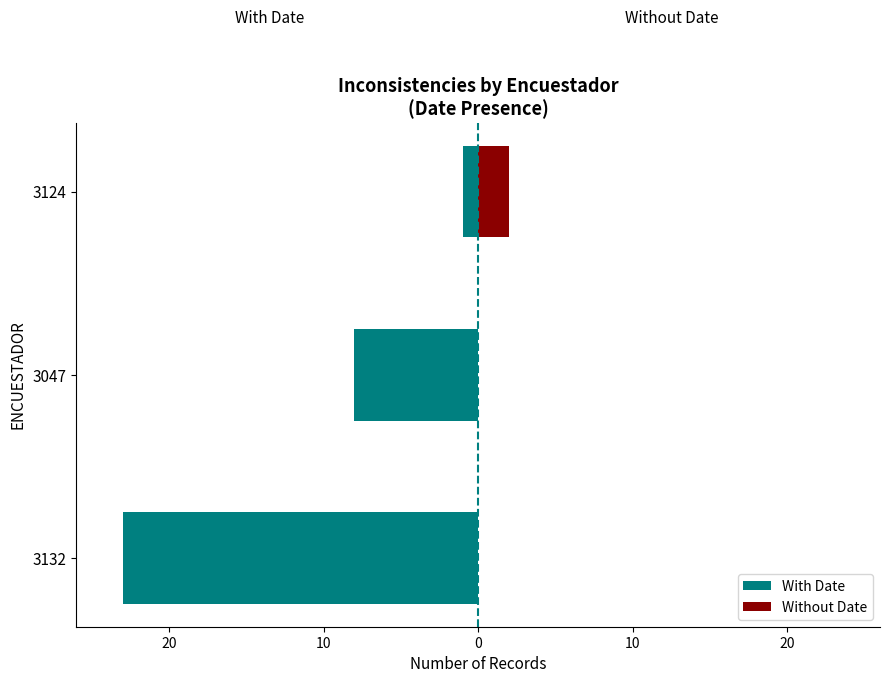

What is the value of the With Date bar at the 1st from the left?

-23